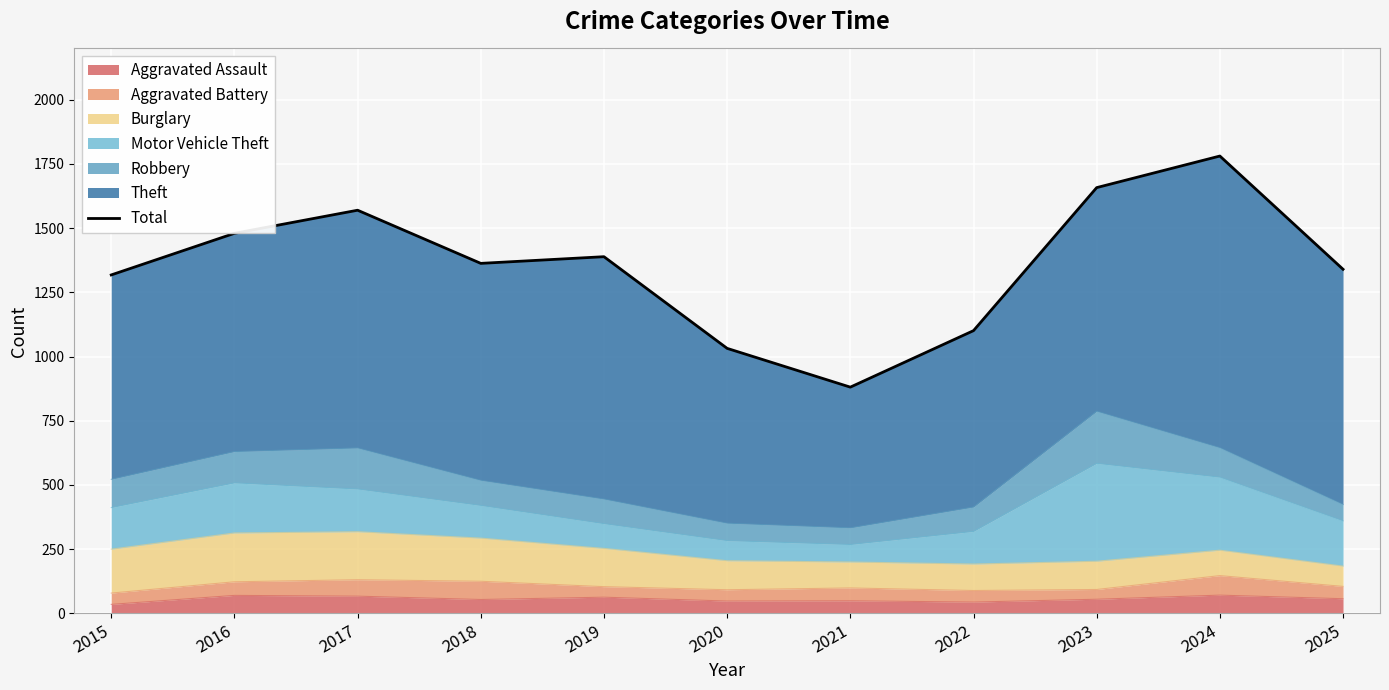

What is the maximum value shown in the chart?

1781